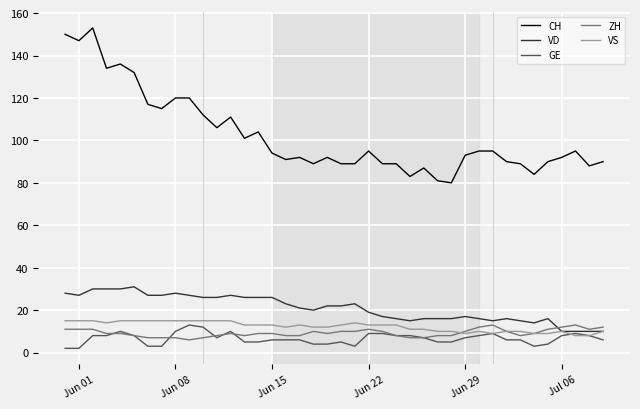

True or false: VD and CH cross at least once.

False